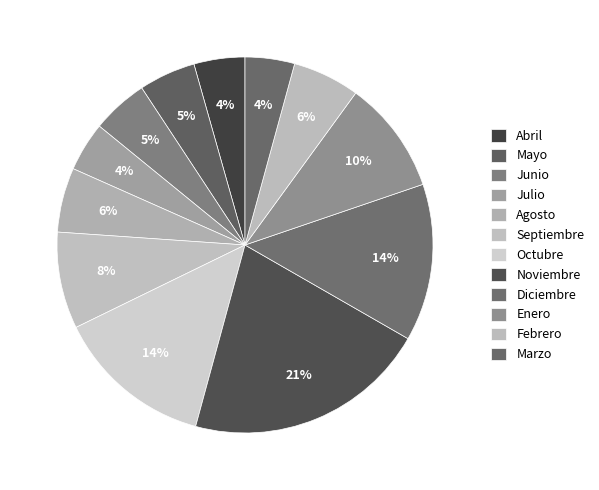

Which category has the biggest portion of the pie?

Noviembre